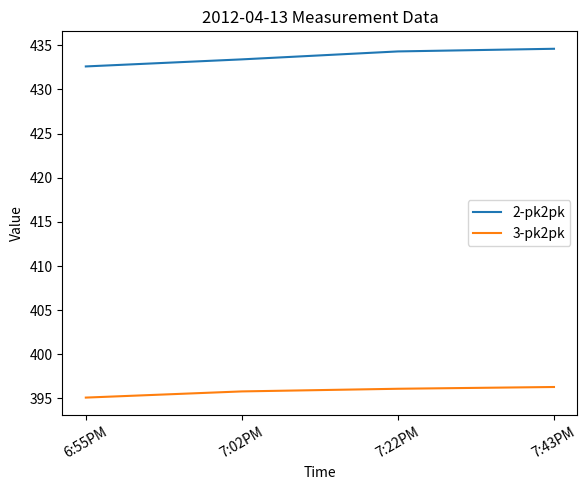

Reading left to right, extract all data points from this chart.

2-pk2pk: 6:55PM=432.6	7:02PM=433.4	7:22PM=434.3	7:43PM=434.6
3-pk2pk: 6:55PM=395.1	7:02PM=395.8	7:22PM=396.1	7:43PM=396.3